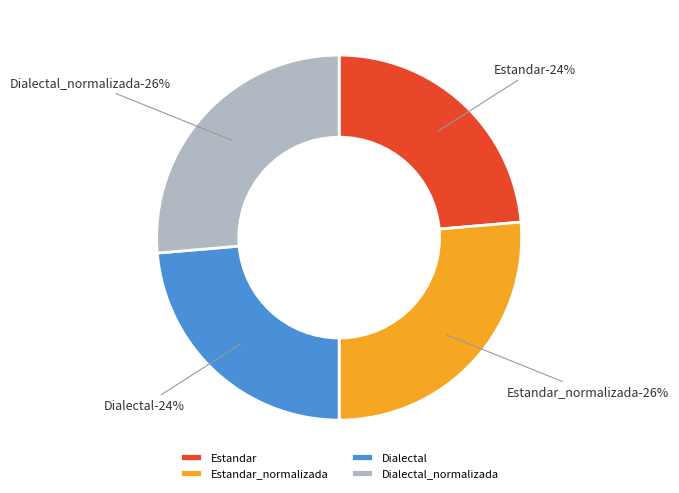

Which slice is the largest?

Estandar_normalizada